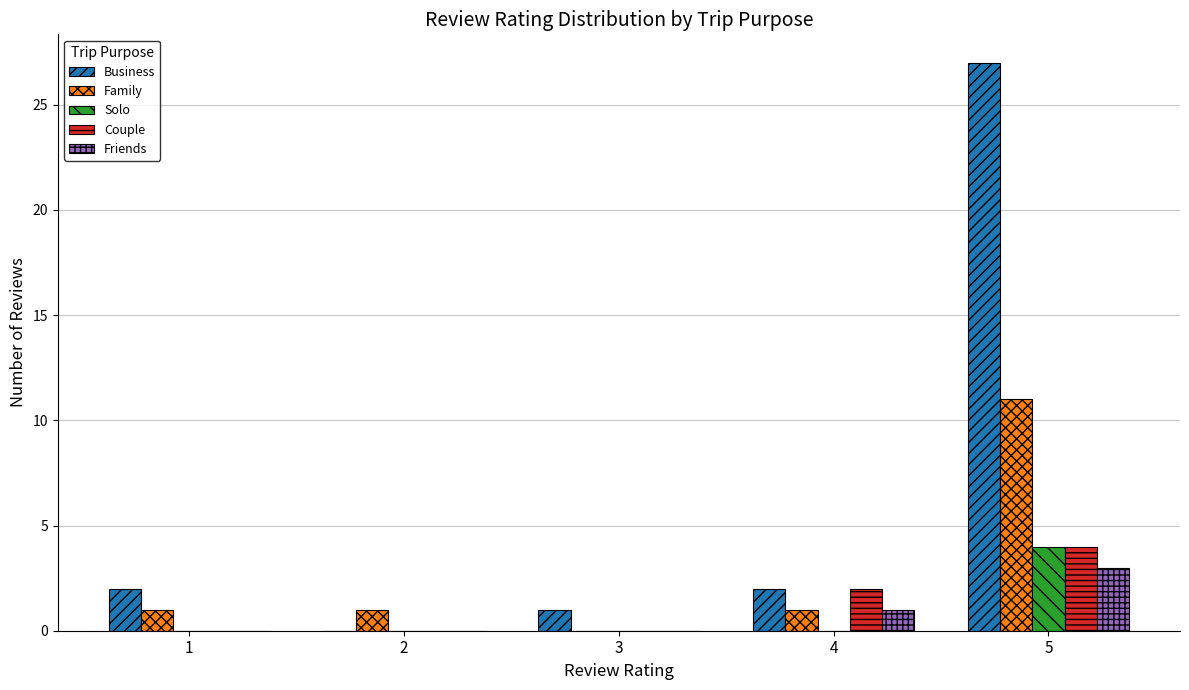

Which category has the highest value across all series?

5